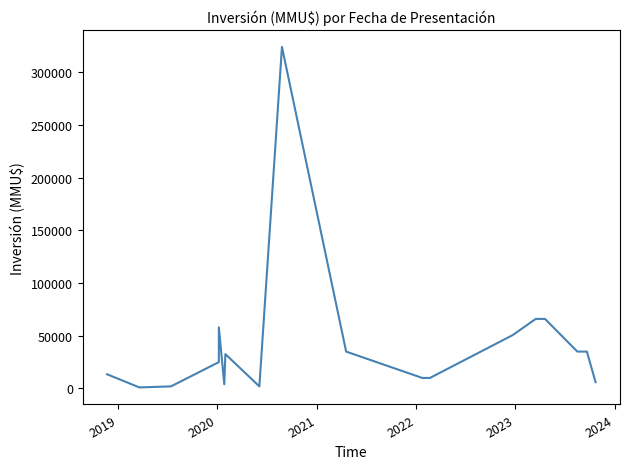

At which category does the chart reach its minimum across all series?

2019